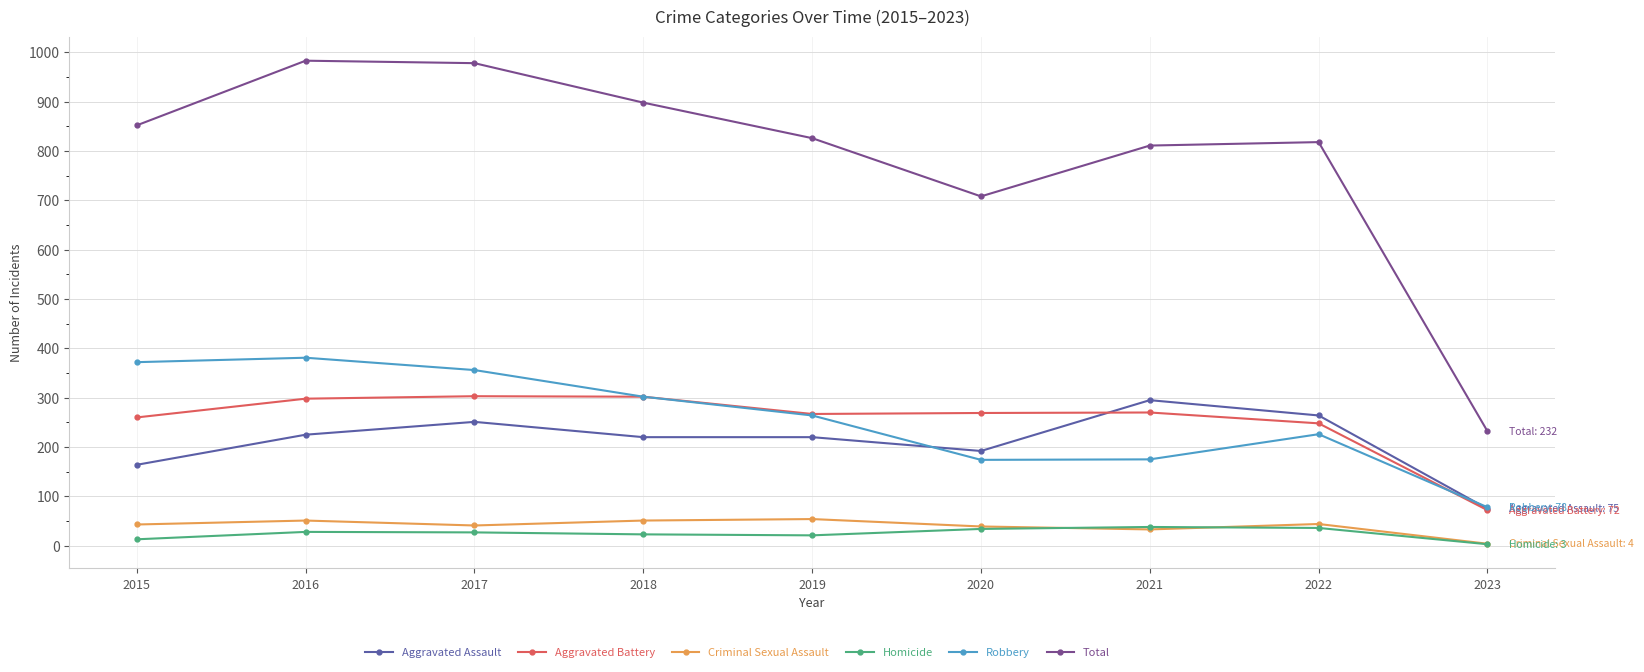

Does the chart display data point markers on the line(s)?

Yes